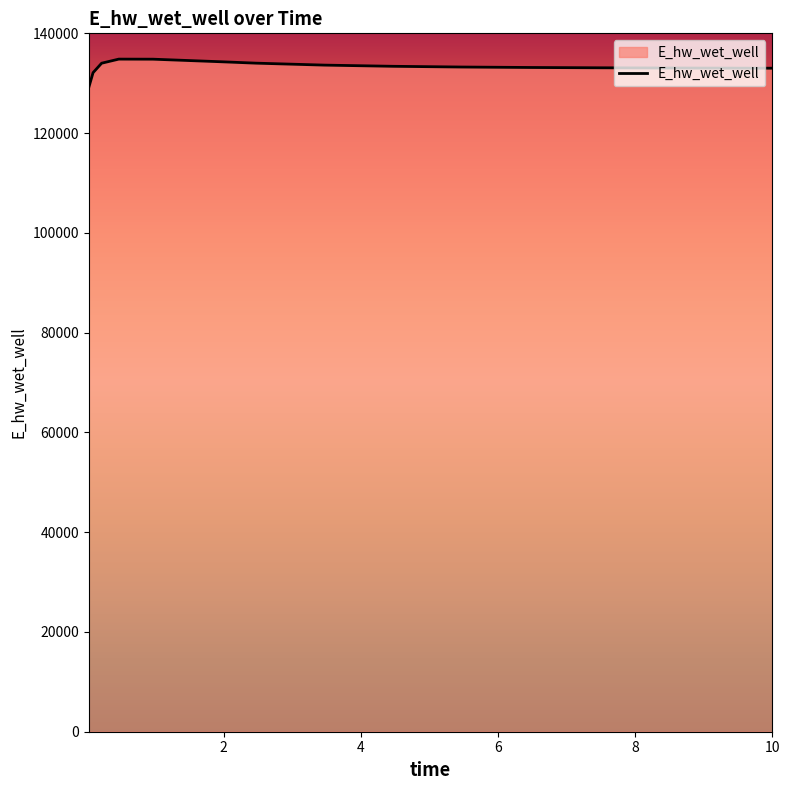

What is the difference between the maximum and minimum values?

5685.2